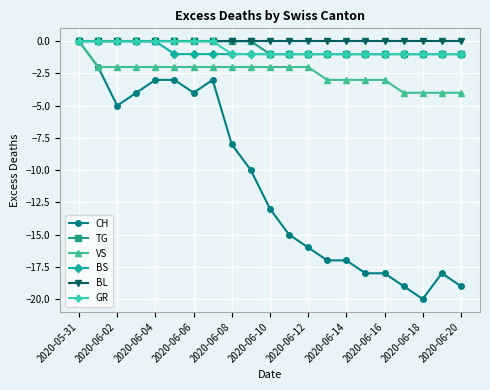

Which series has the widest spread of values?

CH